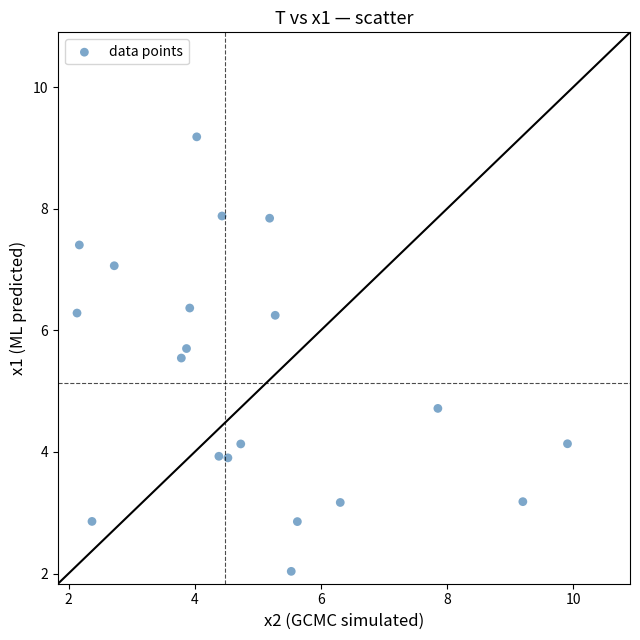

What is the range of Y values (max minus min)?

7.1